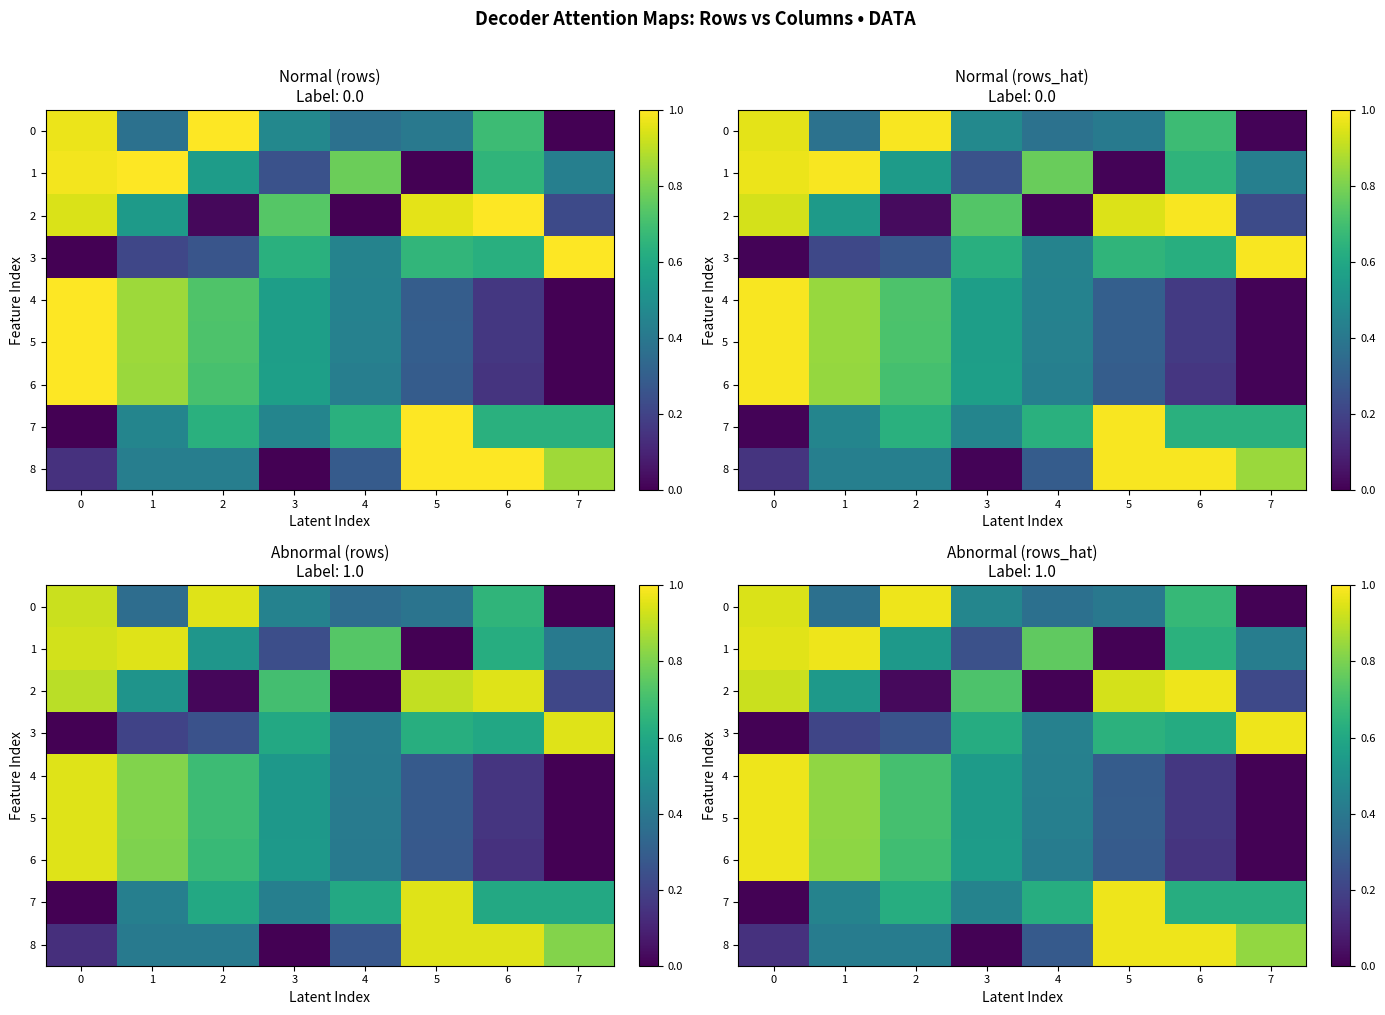

True or false: 7 has a value of 0.4 at 3.

True